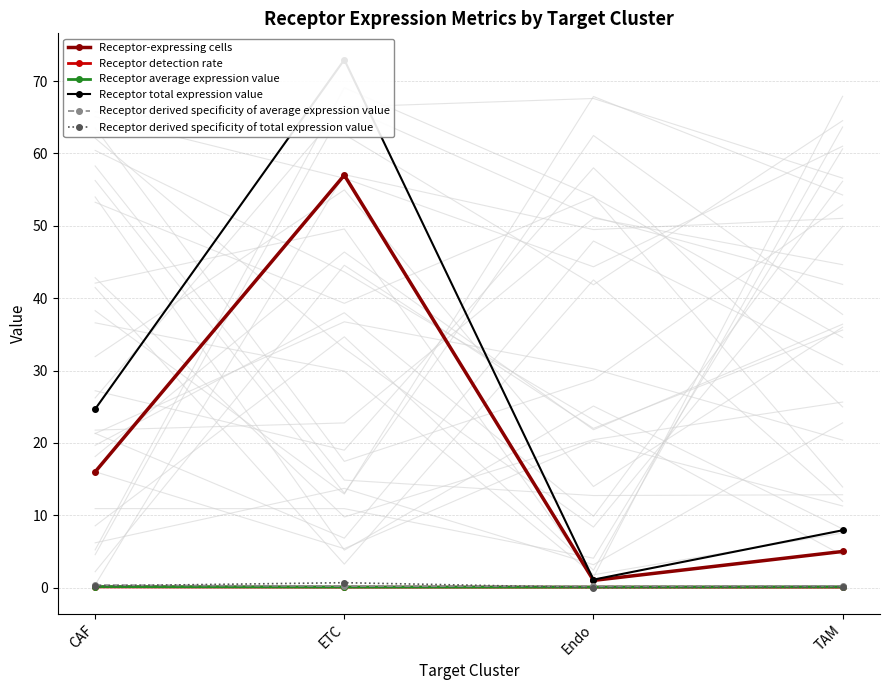

Which has a higher value, ETC or TAM?

ETC